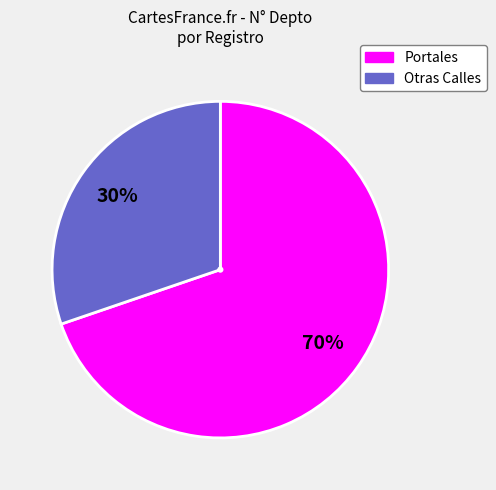

Does any single category account for the majority?

Yes